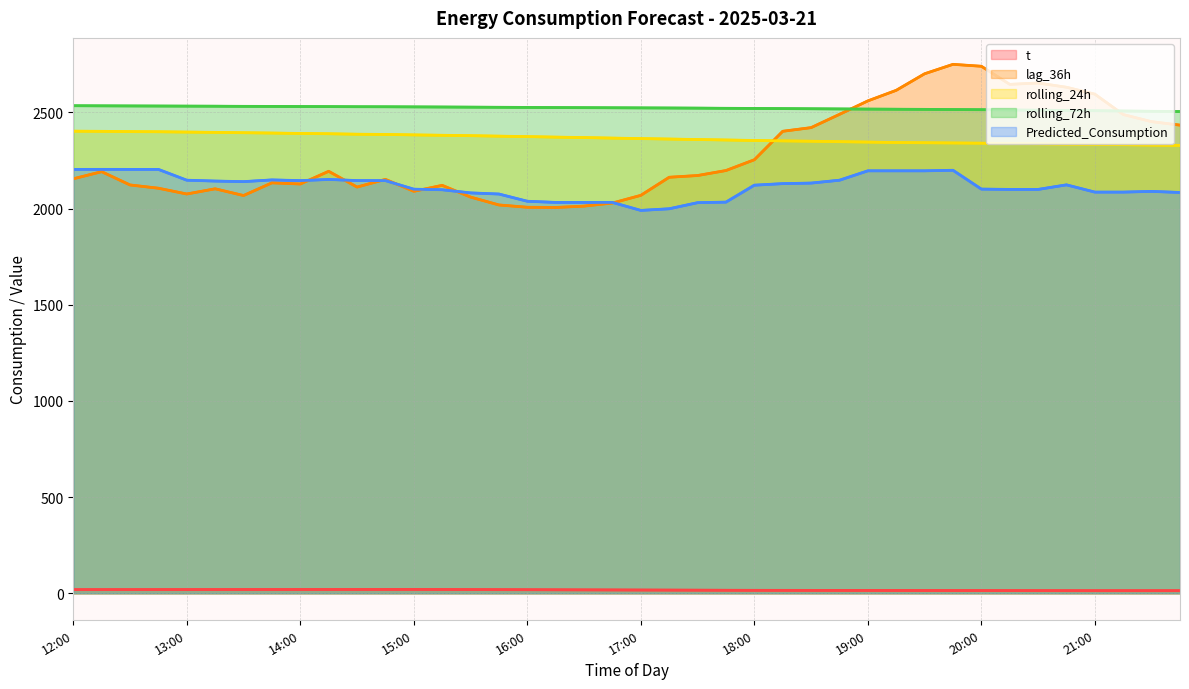

How many interior local peaks does the t series have?

1